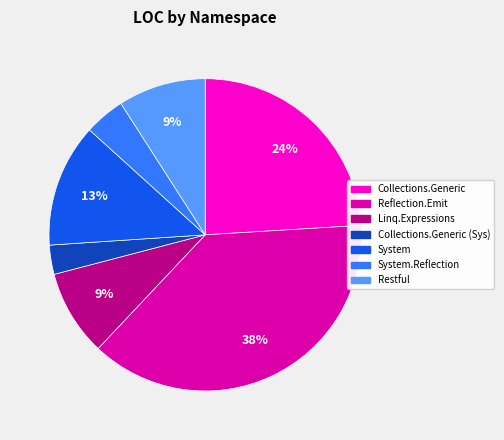

Does any single category account for the majority?

No